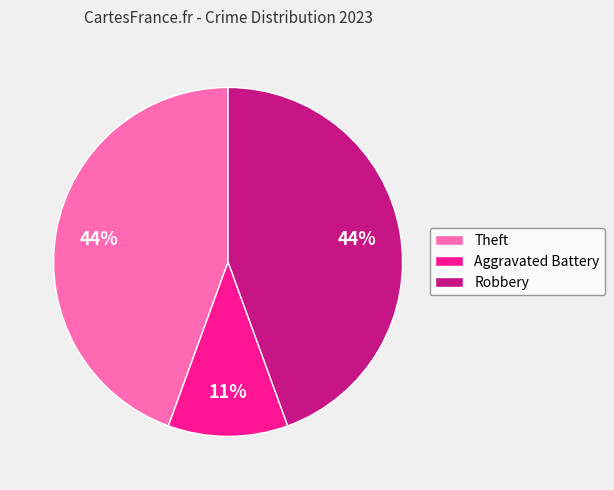

How many segments does this pie chart have?

3